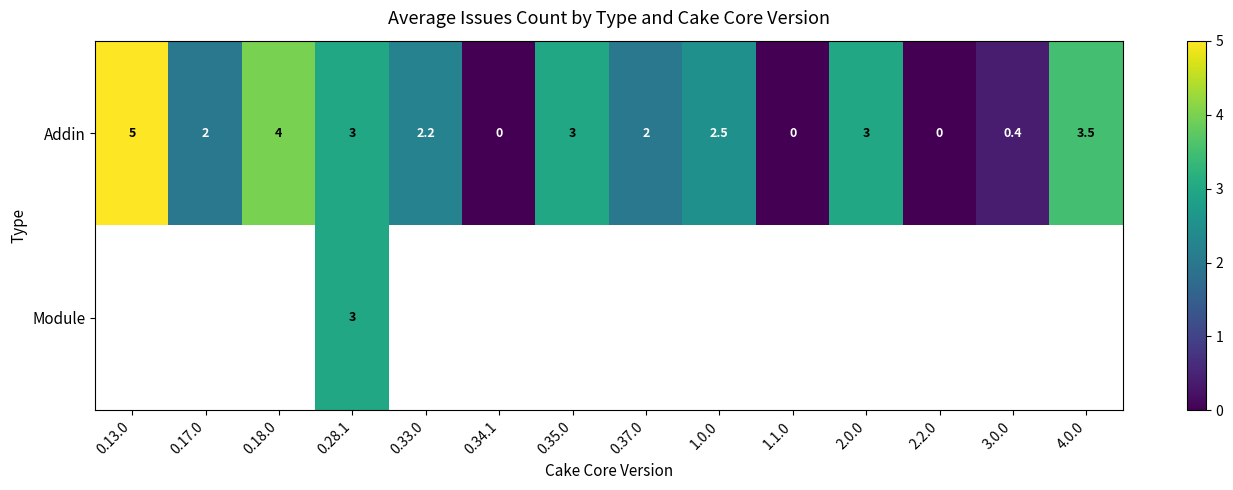

What is the difference between the second highest and second lowest values in the Addin series?

4.0